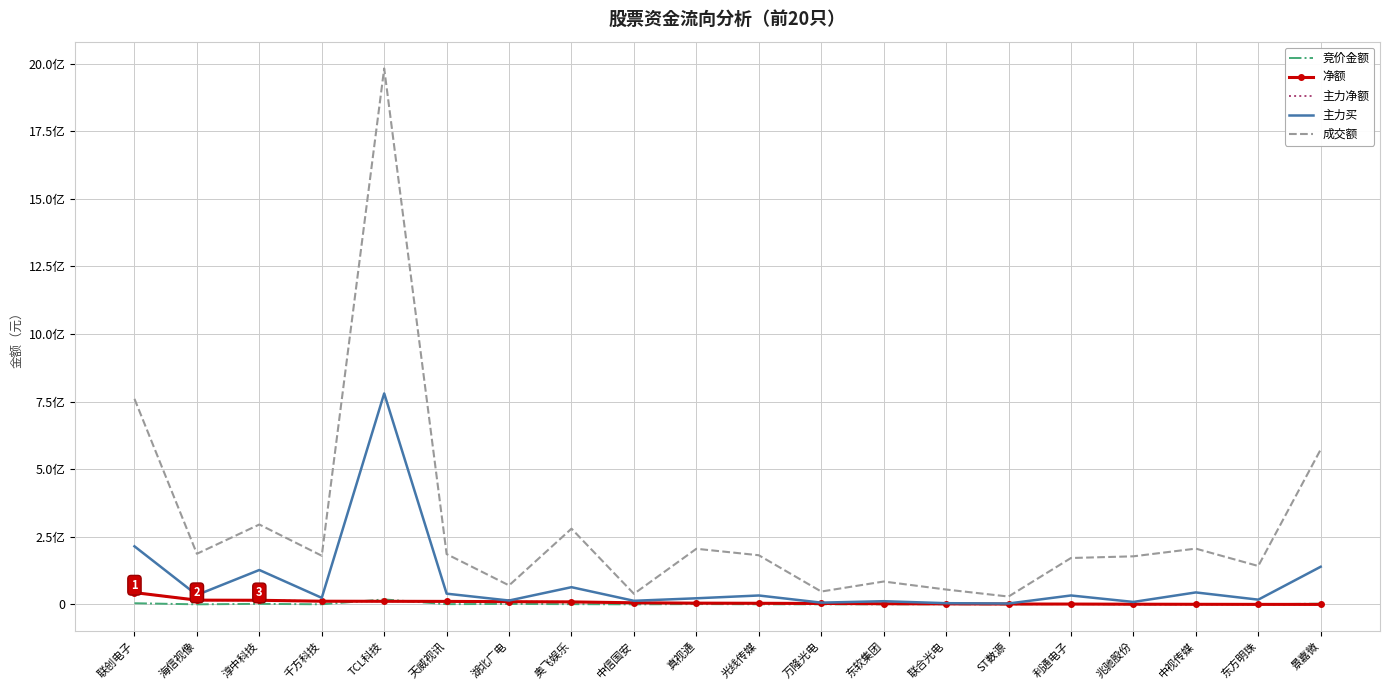

What position from the left is 联创电子?

1